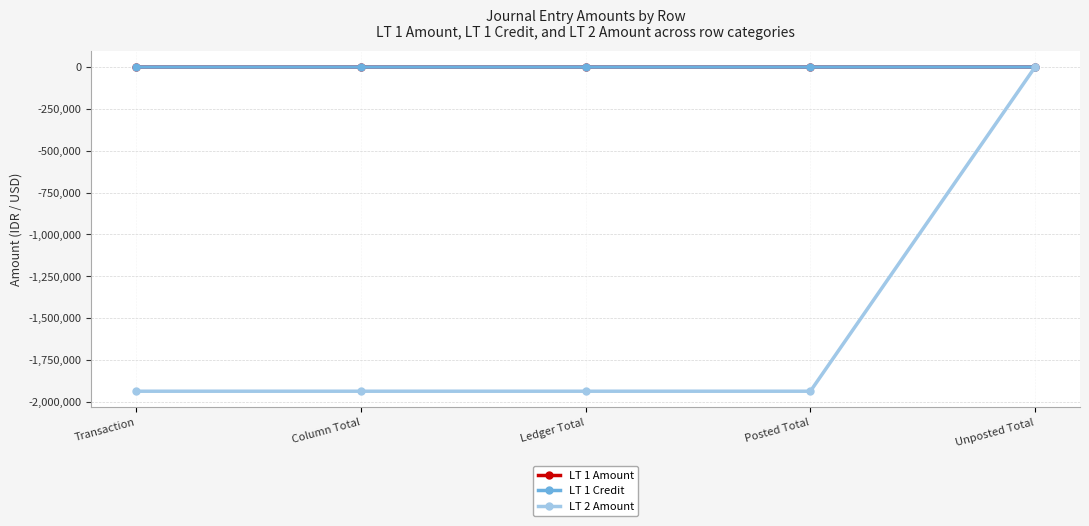

Which series has the largest total across all categories?

LT 1 Amount